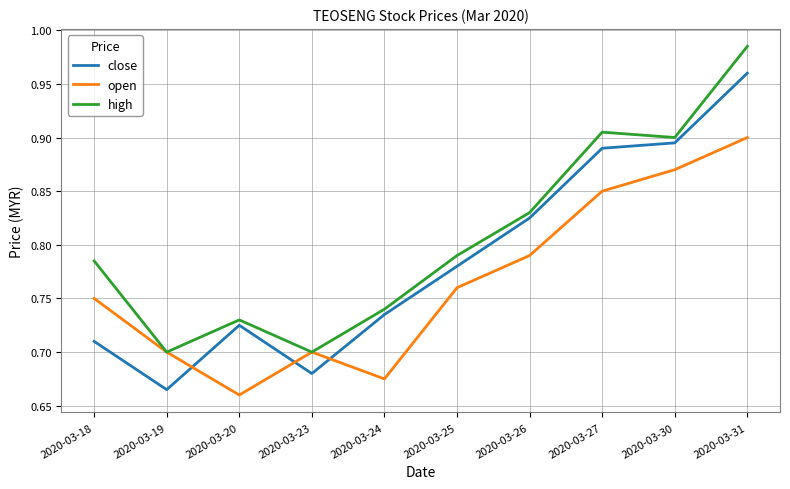

Count the number of data series in this chart.

3